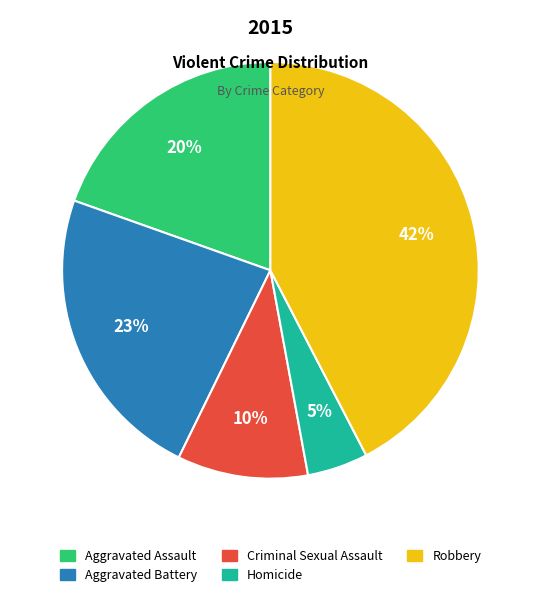

Is Homicide the majority of the pie?

No